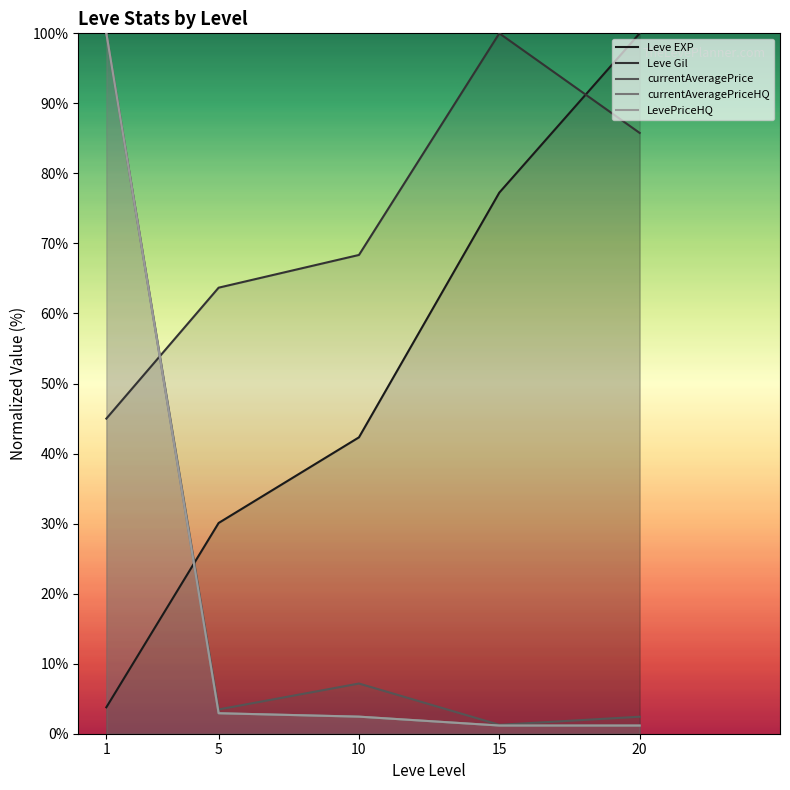

What is the total value across all series at 20?

190.5